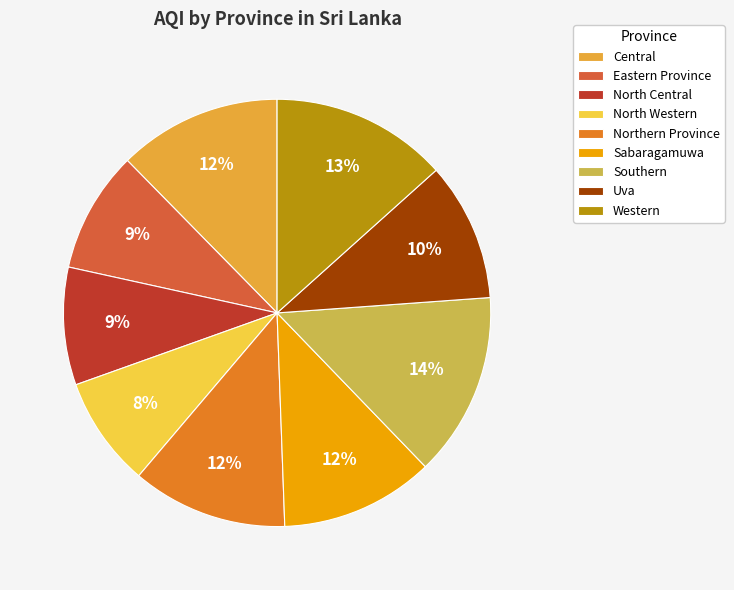

Which category has the smallest portion of the pie?

North Western